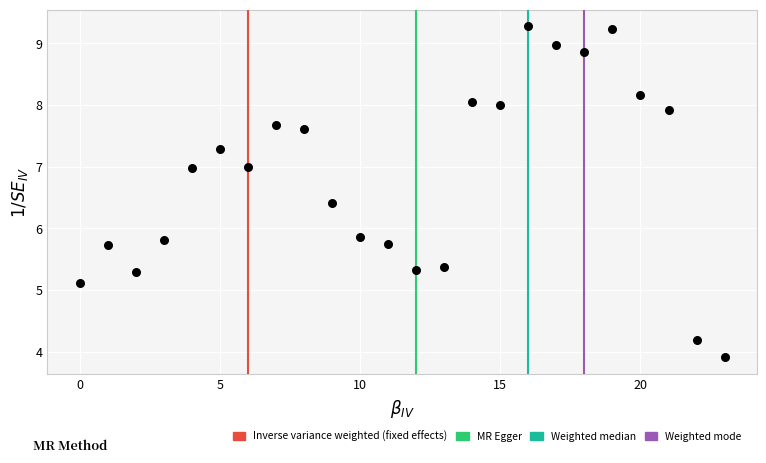

What is the range of Y values (max minus min)?

5.4